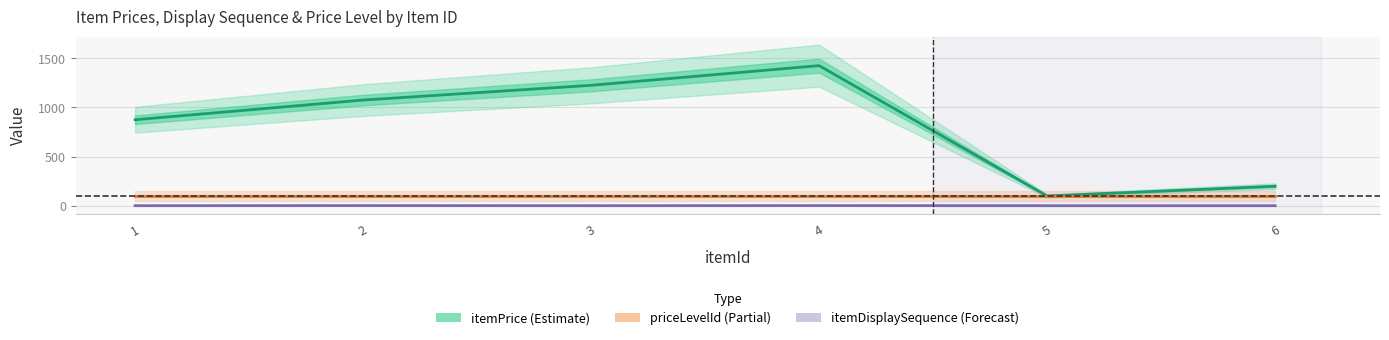

True or false: priceLevelId and itemPrice cross at least once.

False